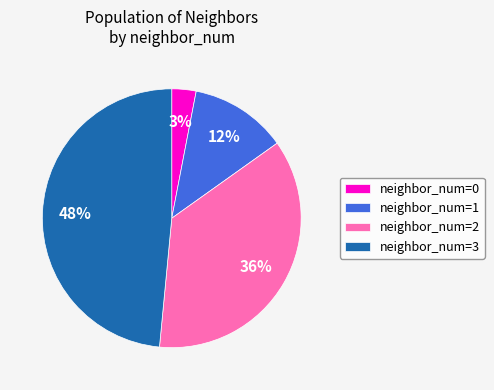

Do neighbor_num=1 and neighbor_num=3 together represent more than half of the pie?

Yes